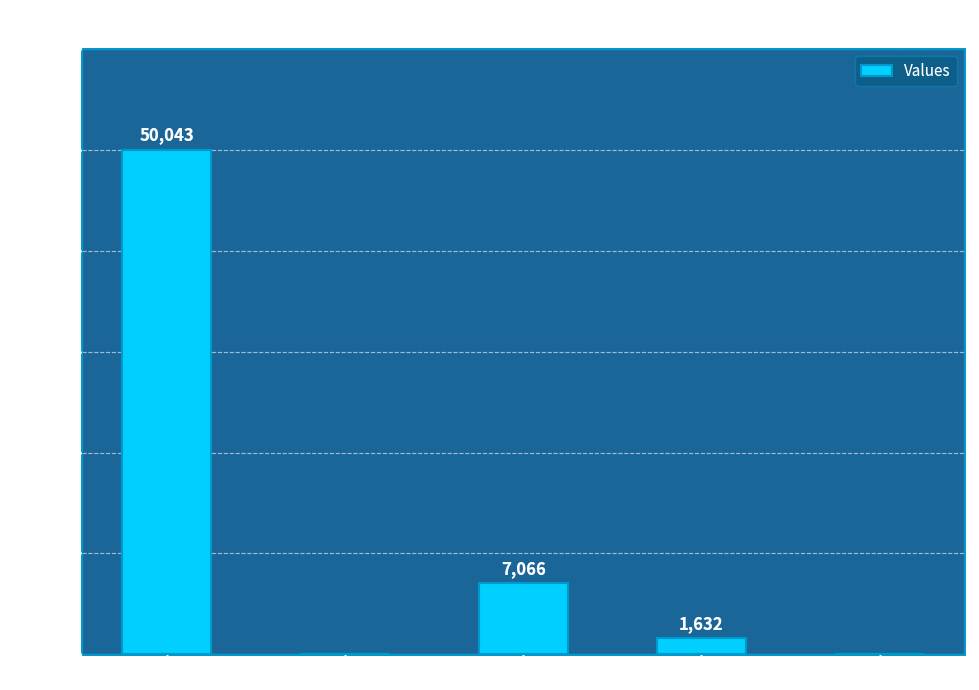

The chart shows a value of 27241 at countCurrentSuspected. True or false?

False